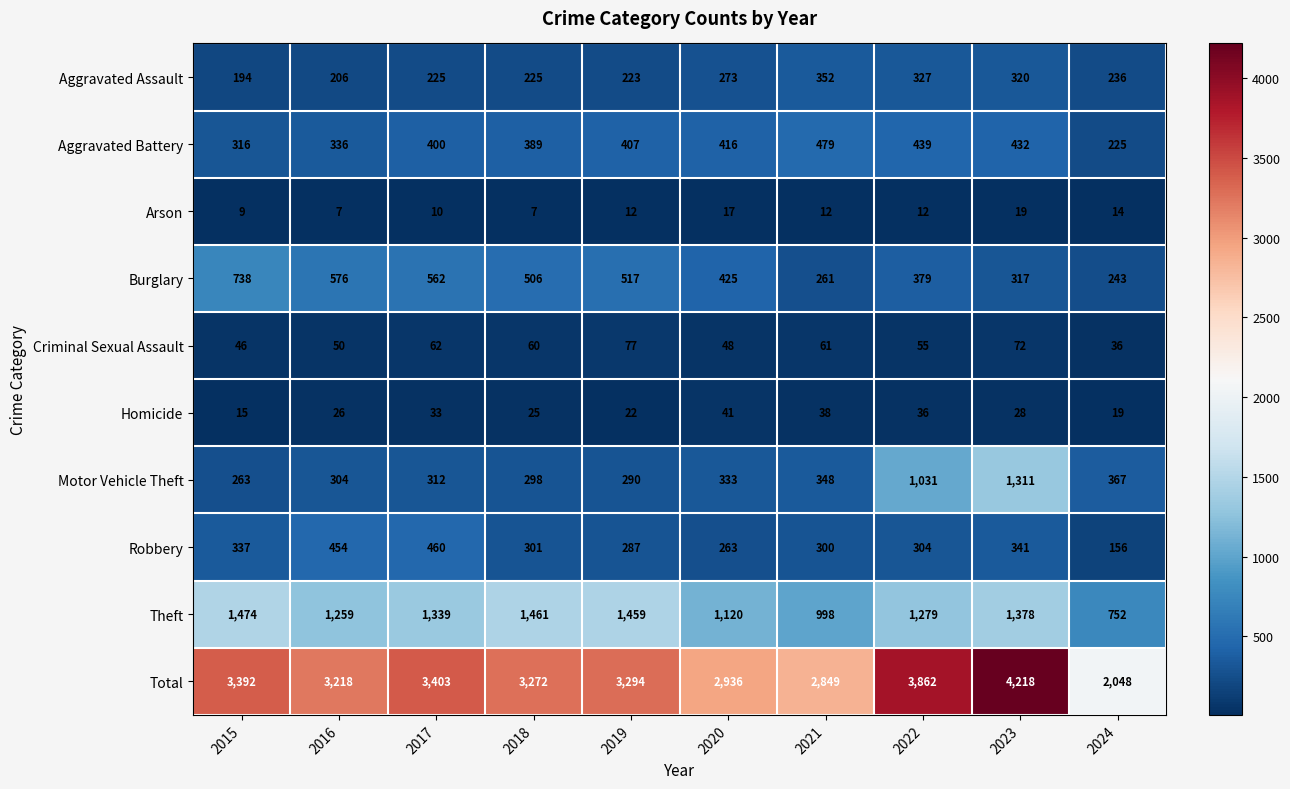

At how many categories does at least one series exceed 1050?

10